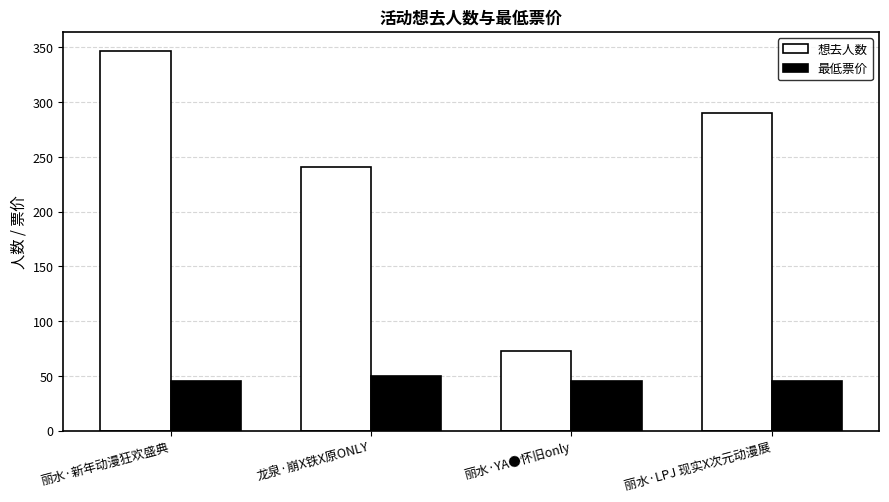

Between 丽水·新年动漫狂欢盛典 and 龙泉·崩X铁X原ONLY, which series saw the biggest shift?

想去人数